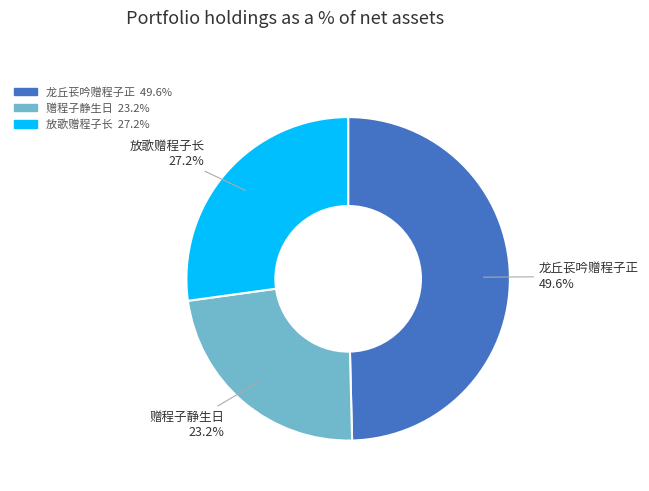

Combined, what portion of the pie is 龙丘苌吟赠程子正 and 赠程子静生日?

72.8%